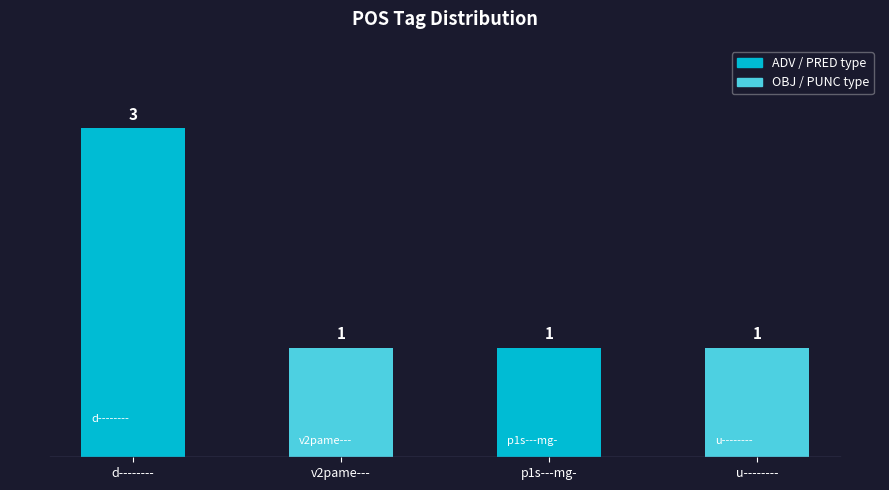

What position from the left is u--------?

4